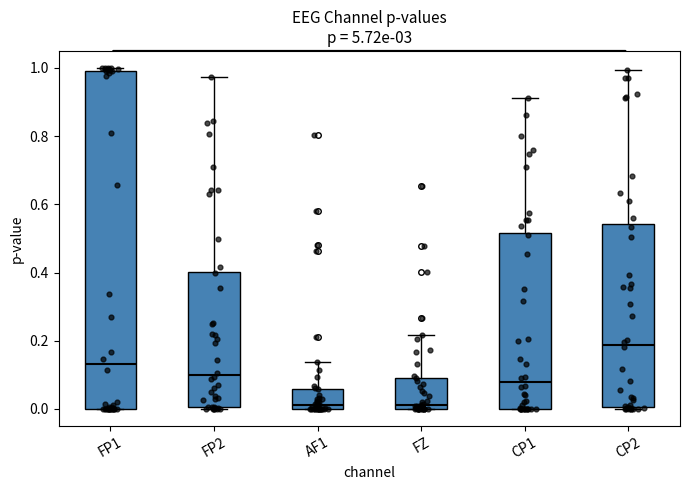

Reading left to right, read every box against the y-axis: the position of its median line, the range the box covers, and the ends of its whiskers. The values are not printed on the chart, so give them approximately, as read against the axis.

FP1: median 0.14, box 0.00 to 1.00, whiskers 0.00 to 1.00 (just above the box's upper edge)
FP2: median 0.10, box 0.00 to 0.40, whiskers 0.00 (just below the box's lower edge) to 0.98
AF1: median 0.02, box 0.00 to 0.06, whiskers 0.00 to 0.14
FZ: median 0.02, box 0.00 to 0.10, whiskers 0.00 to 0.22
CP1: median 0.08, box 0.00 to 0.52, whiskers 0.00 to 0.92
CP2: median 0.18, box 0.00 to 0.54, whiskers 0.00 to 1.00